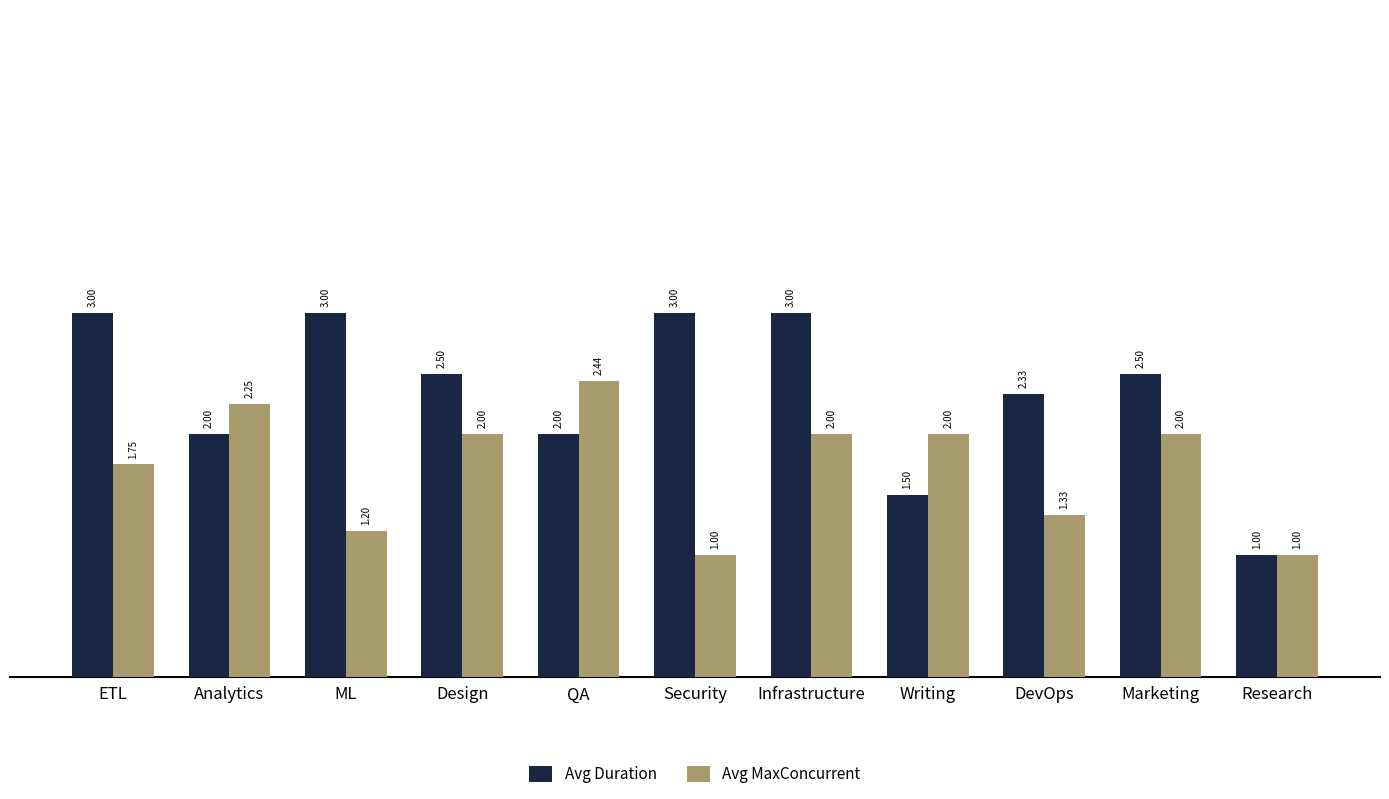

How many values in the Avg Duration series are below 2?

2